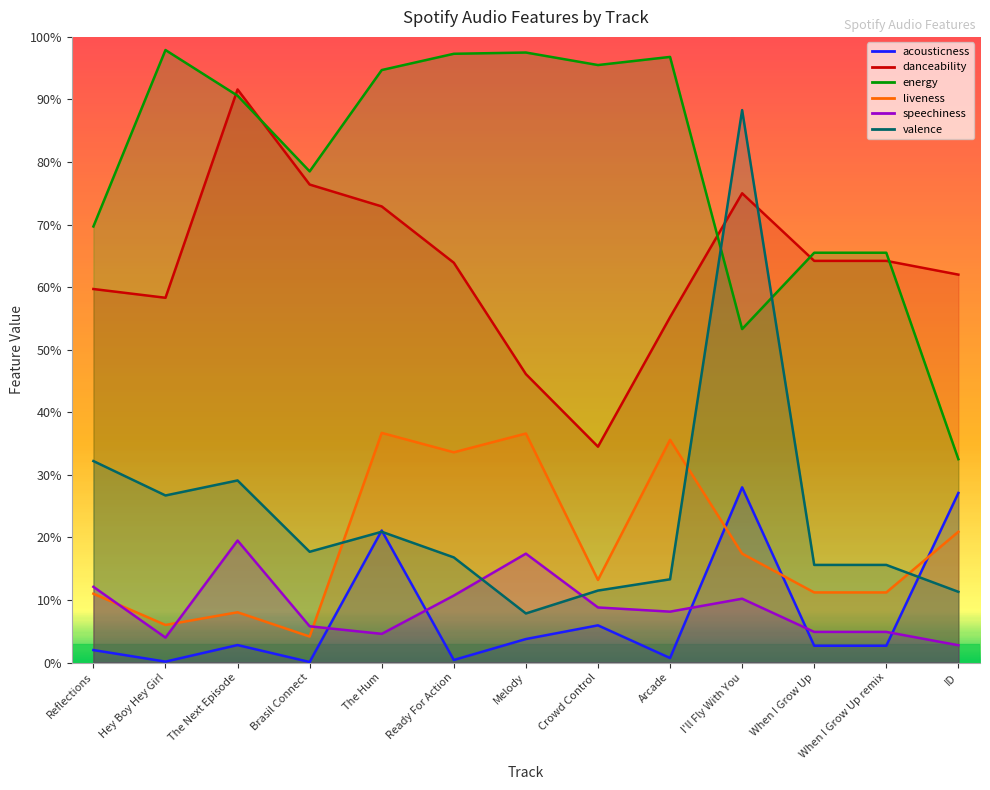

True or false: energy and speechiness intersect in this chart.

False